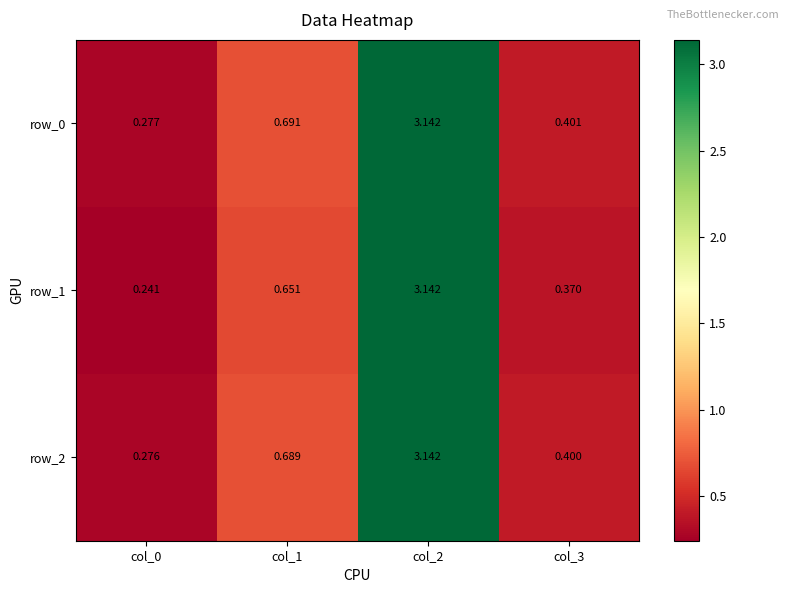

The row_0 series shows 0.5 at col_0. True or false?

False